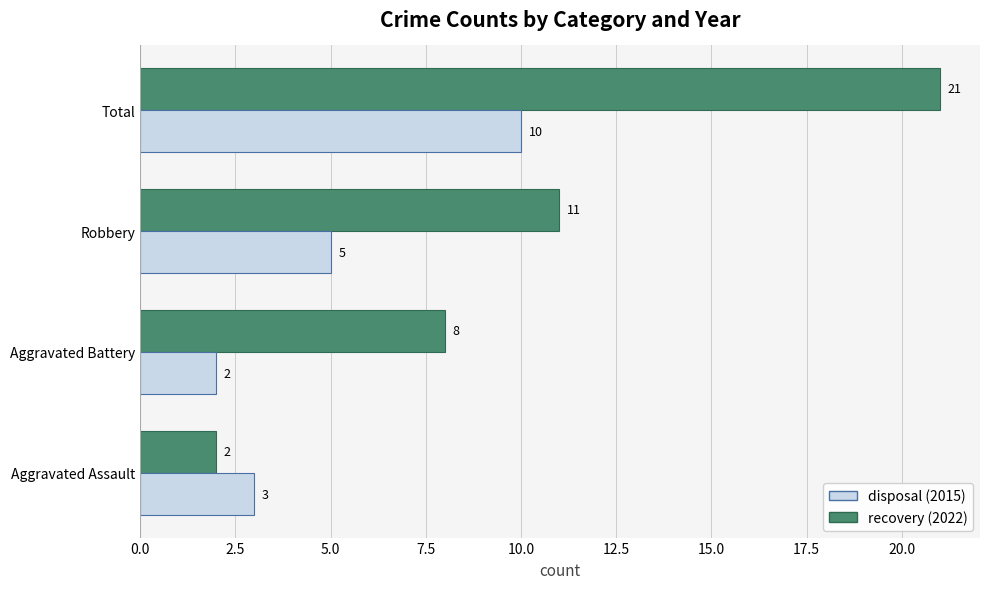

List the labels in order of disposal (2015) value, largest first.

Total, Robbery, Aggravated Assault, Aggravated Battery